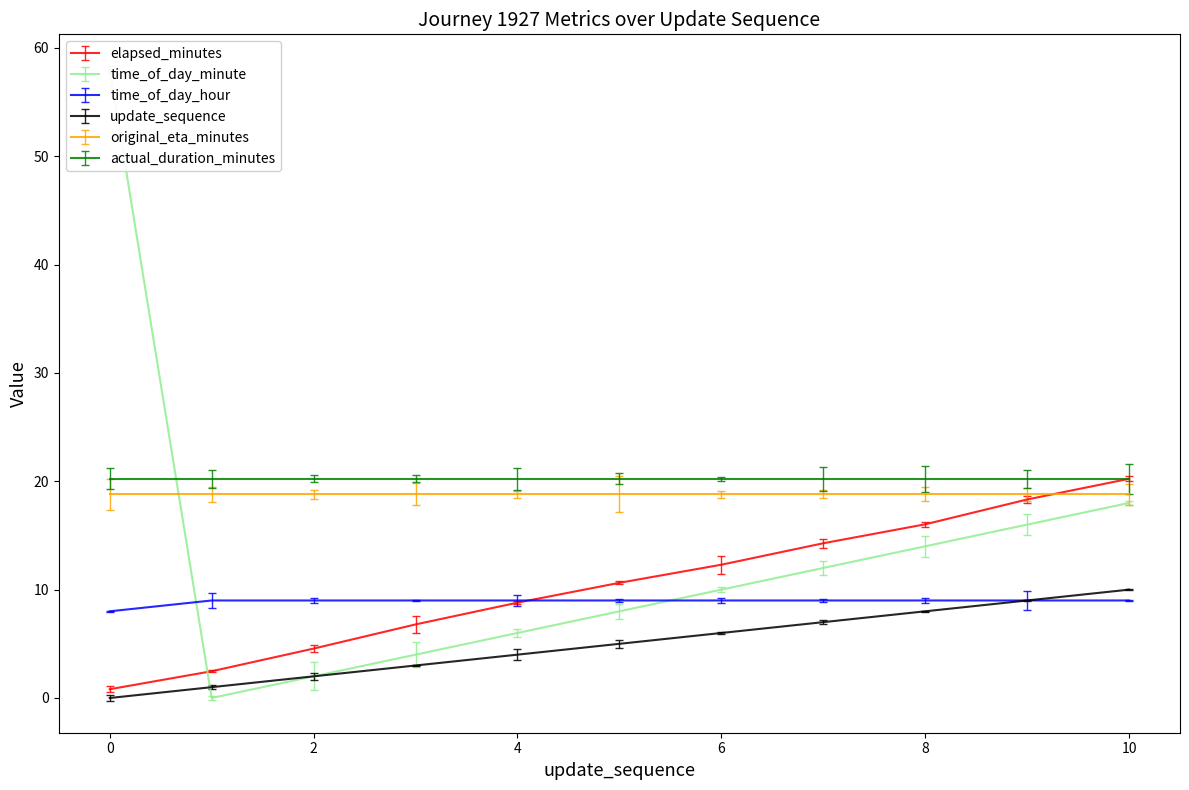

True or false: elapsed_minutes has more than 0 points higher than both neighbors.

False